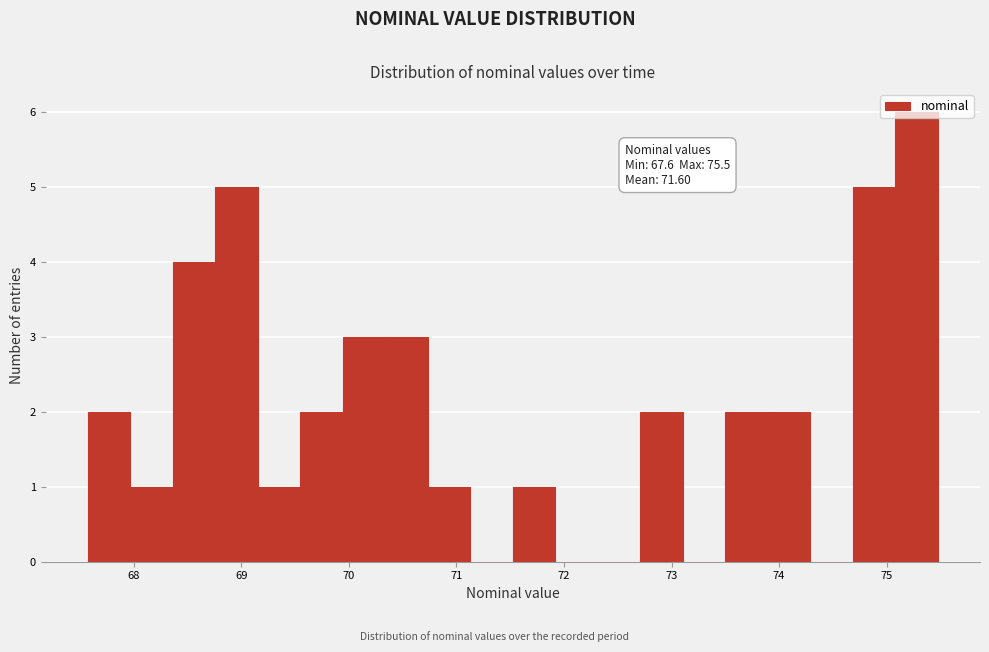

Around what value on the x-axis is the tallest bar? Give the approximate position of its centre, as read against the axis.

75.3